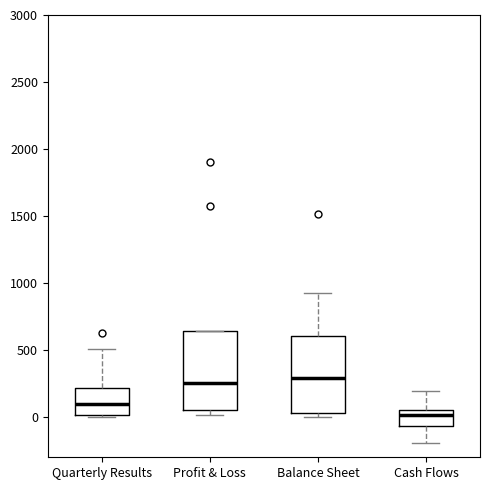

Reading left to right, transcribe this box plot: for each box, give where its median line is, the range the box spans, and where its two whiskers end, as read against the y-axis. The values are not printed on the chart, so give them approximately, as read against the axis.

Quarterly Results: median 100, box 0 to 200, whiskers 0 to 500
Profit & Loss: median 250, box 50 to 650, whiskers 0 to 650
Balance Sheet: median 300, box 50 to 600, whiskers 0 to 950
Cash Flows: median 0, box -50 to 50, whiskers -200 to 200